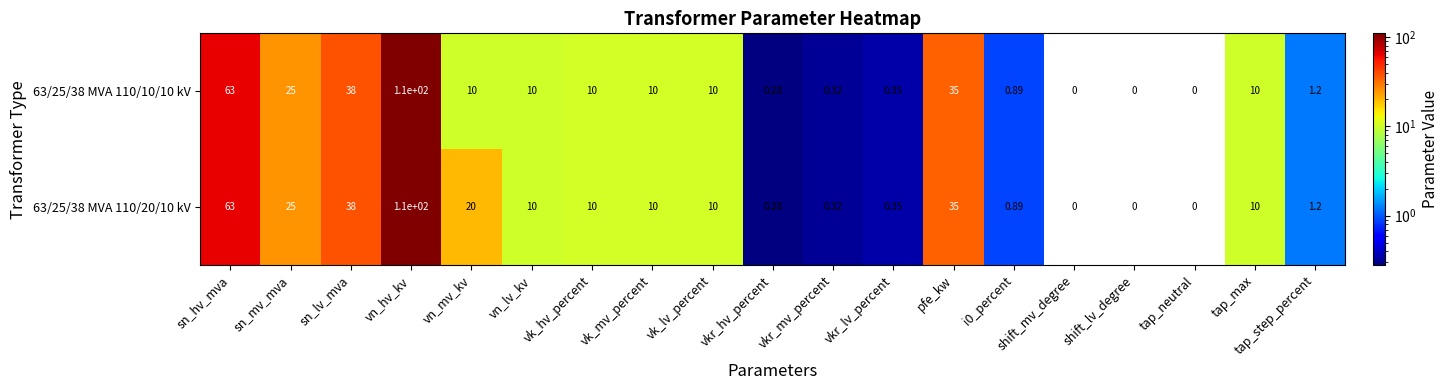

At which category is the sum across all series the highest?

vn_hv_kv